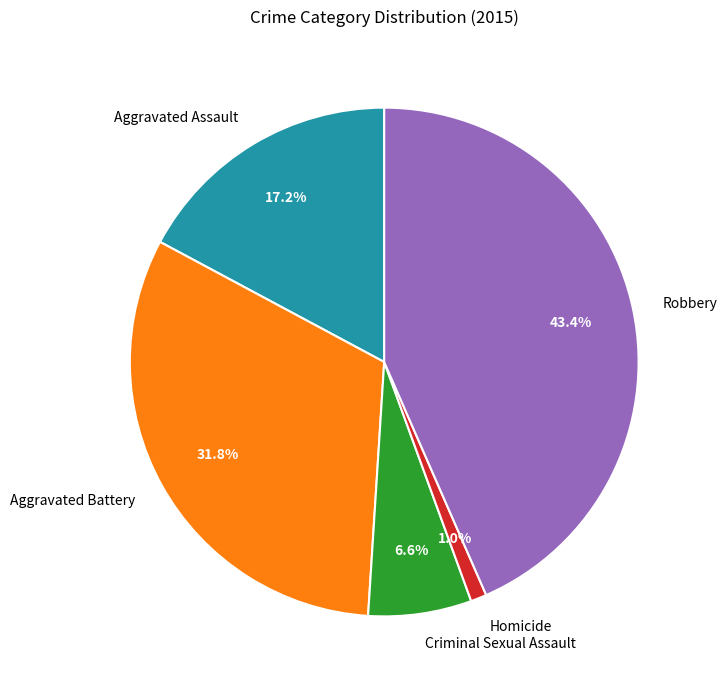

Which category has the smallest portion of the pie?

Homicide